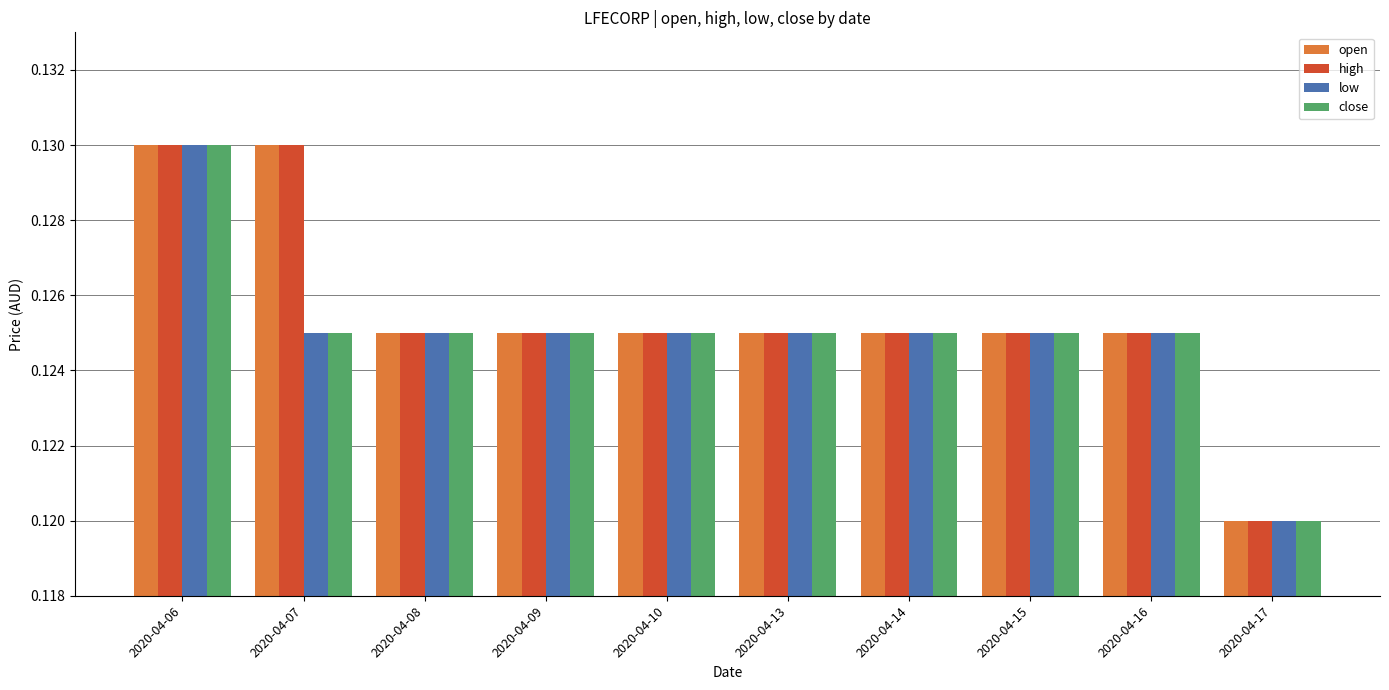

Which category has the lowest value in the open series?

2020-04-17